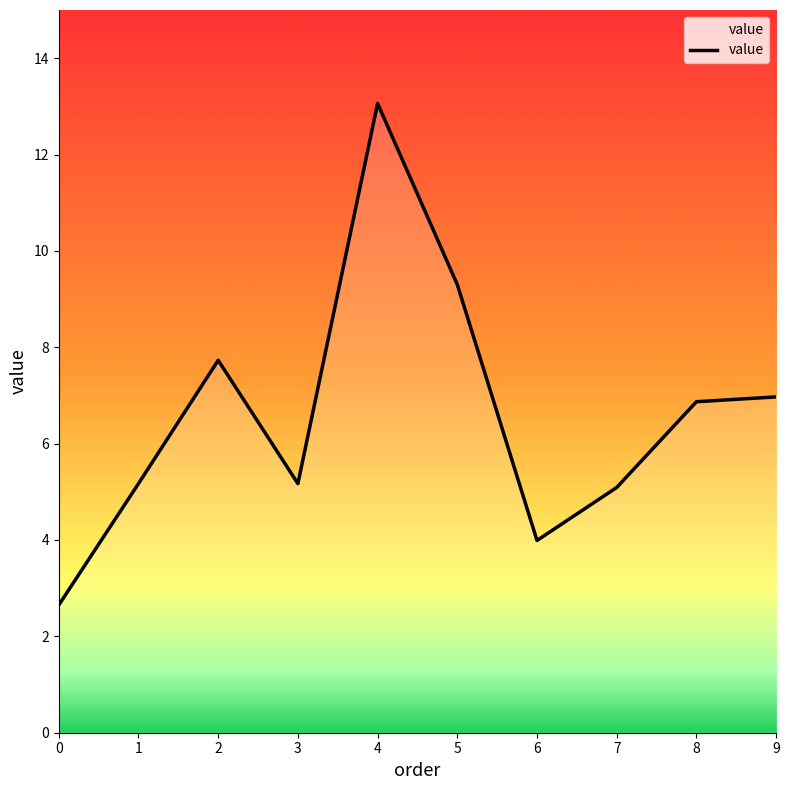

Does the chart have visible grid lines?

No